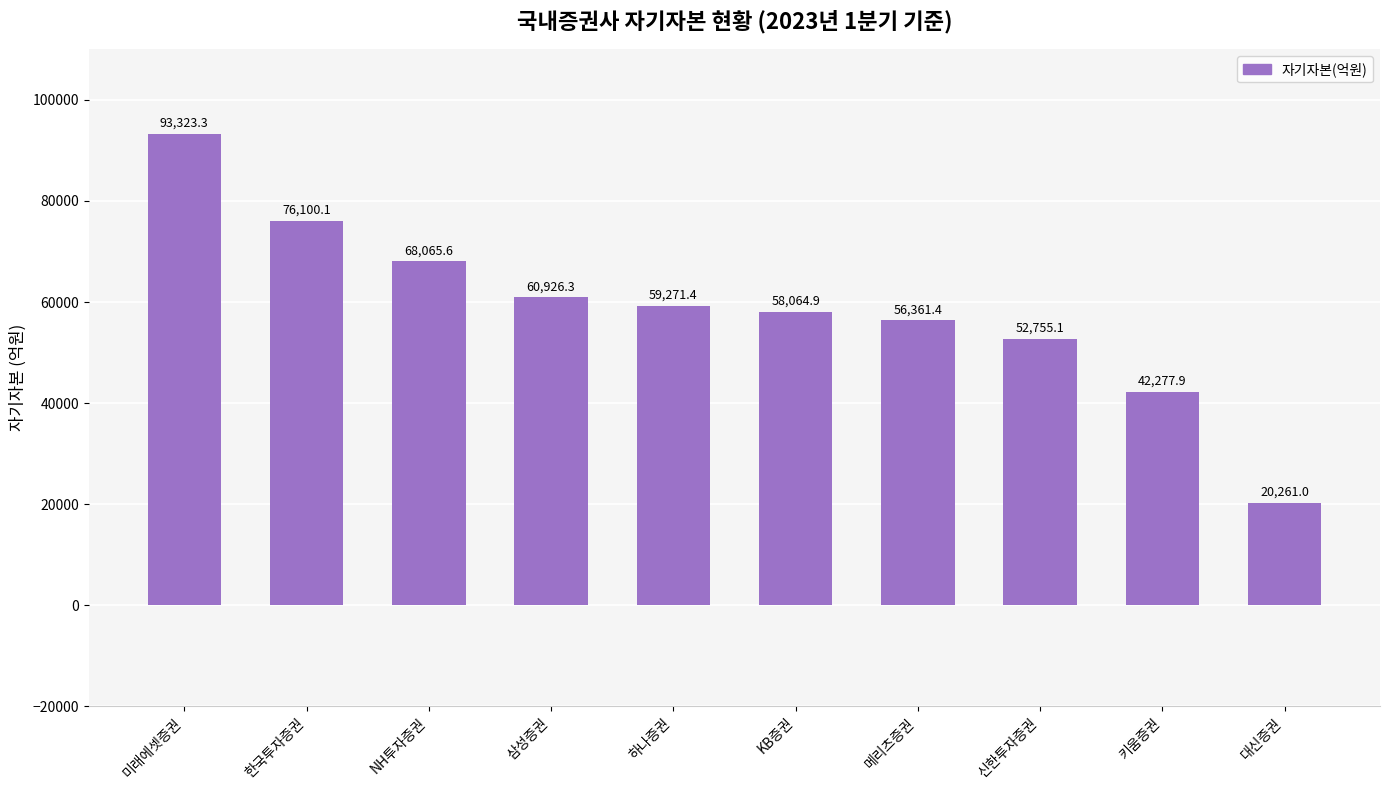

Which category has the lowest value across all series?

대신증권